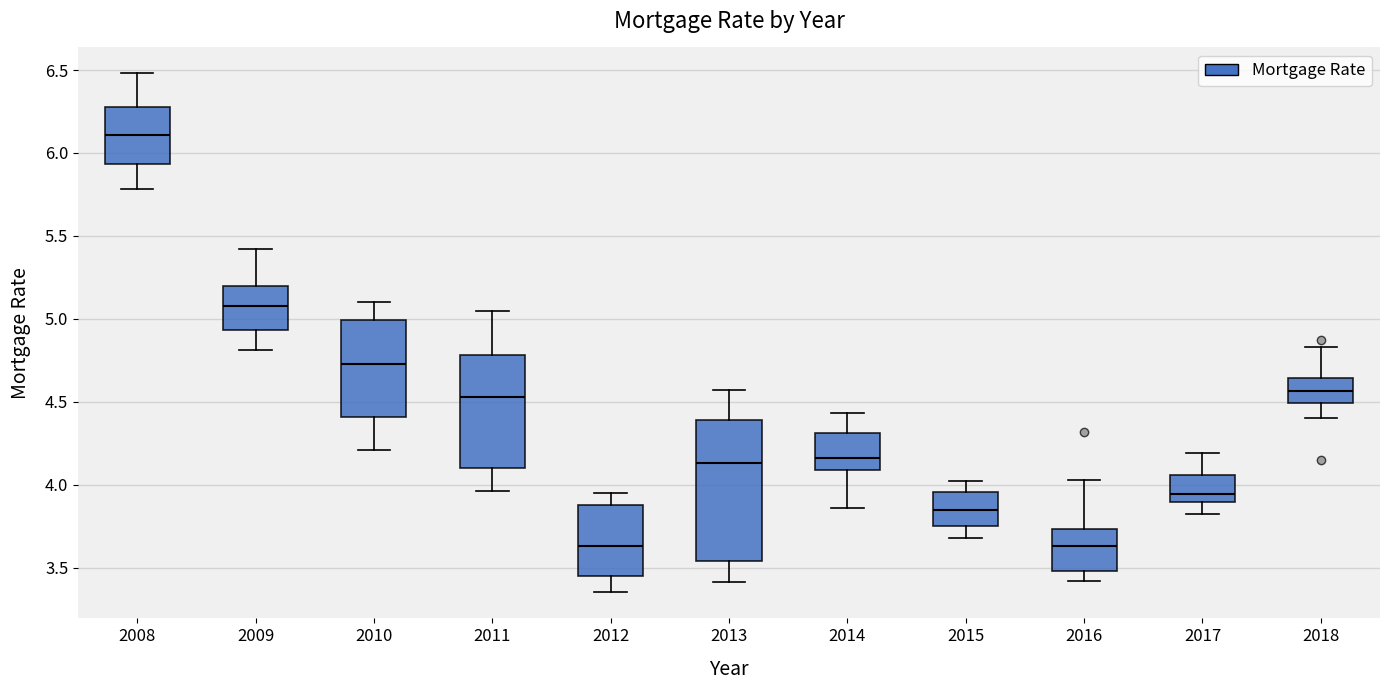

Reading left to right, transcribe this box plot: for each box, give where its median line is, the range the box spans, and where its two whiskers end, as read against the y-axis. The values are not printed on the chart, so give them approximately, as read against the axis.

2008: median 6.10, box 5.95 to 6.30, whiskers 5.80 to 6.50
2009: median 5.10, box 4.95 to 5.20, whiskers 4.80 to 5.40
2010: median 4.75, box 4.40 to 5.00, whiskers 4.20 to 5.10
2011: median 4.55, box 4.10 to 4.80, whiskers 3.95 to 5.05
2012: median 3.65, box 3.45 to 3.90, whiskers 3.35 to 3.95
2013: median 4.15, box 3.55 to 4.40, whiskers 3.40 to 4.55
2014: median 4.15, box 4.10 to 4.30, whiskers 3.85 to 4.45
2015: median 3.85, box 3.75 to 3.95, whiskers 3.70 to 4.00
2016: median 3.65, box 3.50 to 3.75, whiskers 3.40 to 4.05
2017: median 3.95, box 3.90 to 4.05, whiskers 3.80 to 4.20
2018: median 4.55, box 4.50 to 4.65, whiskers 4.40 to 4.85